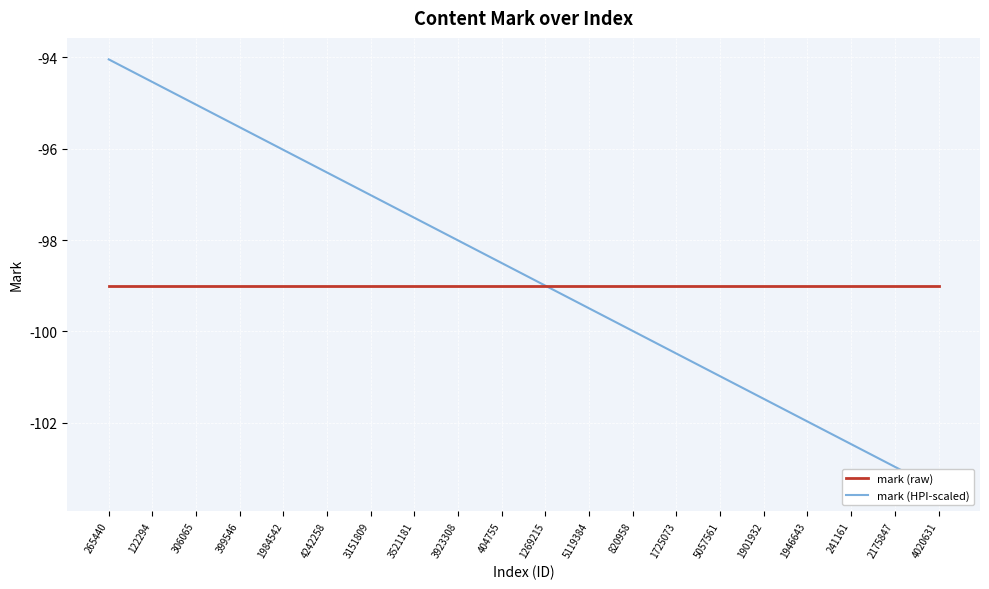

What is the sum of all mark (HPI-scaled) values?

-1975.0